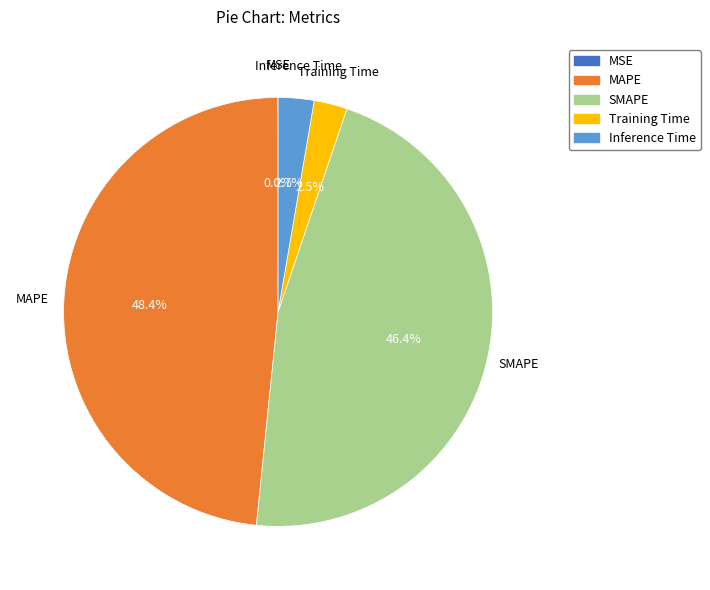

To the nearest percent, what is the average slice percentage?

20%